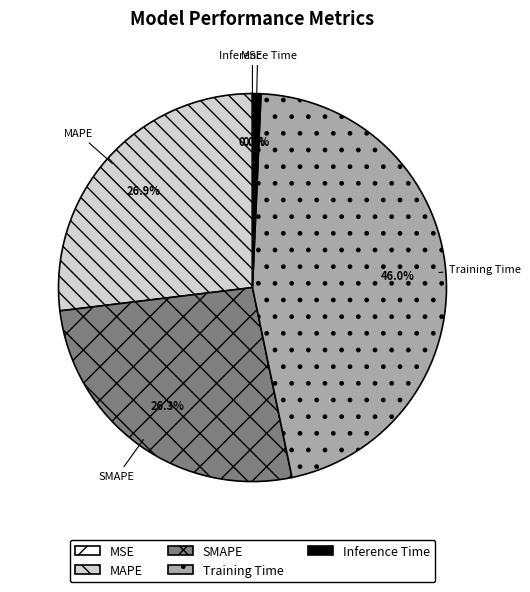

Is there a majority slice in this chart?

No